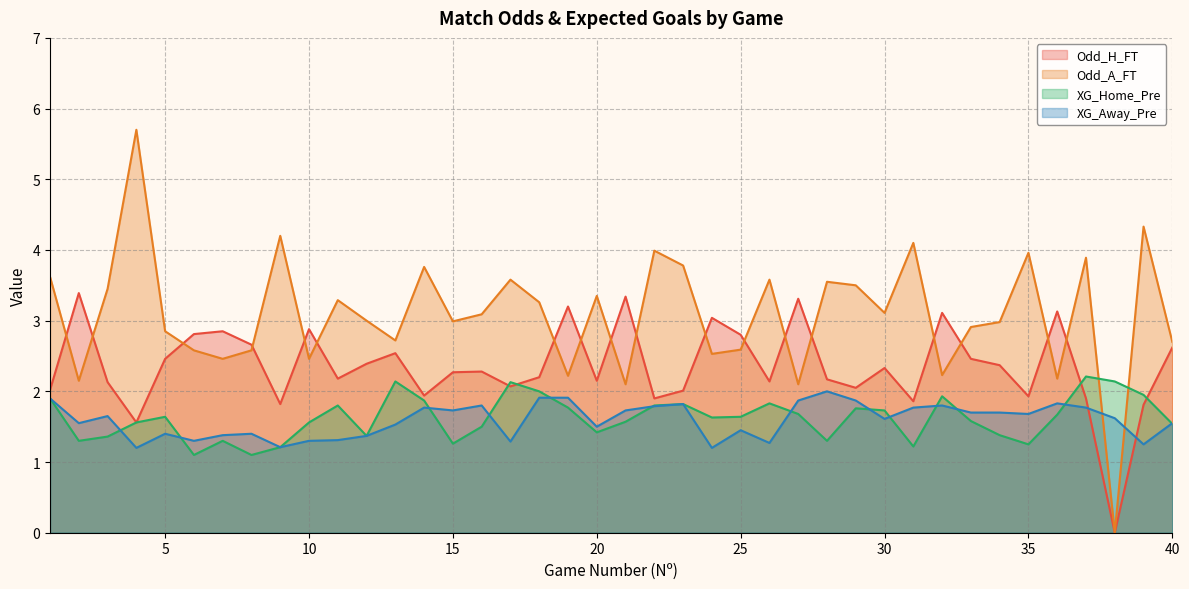

Where do XG_Away_Pre and Odd_A_FT first cross each other?

37 and 38